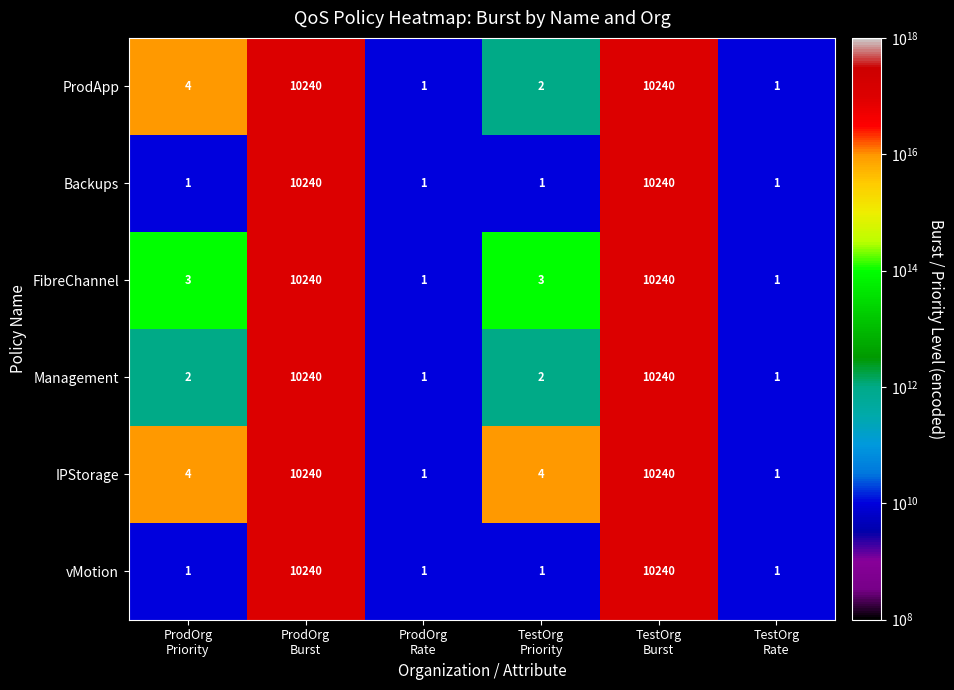

What is the greatest value displayed?

10240